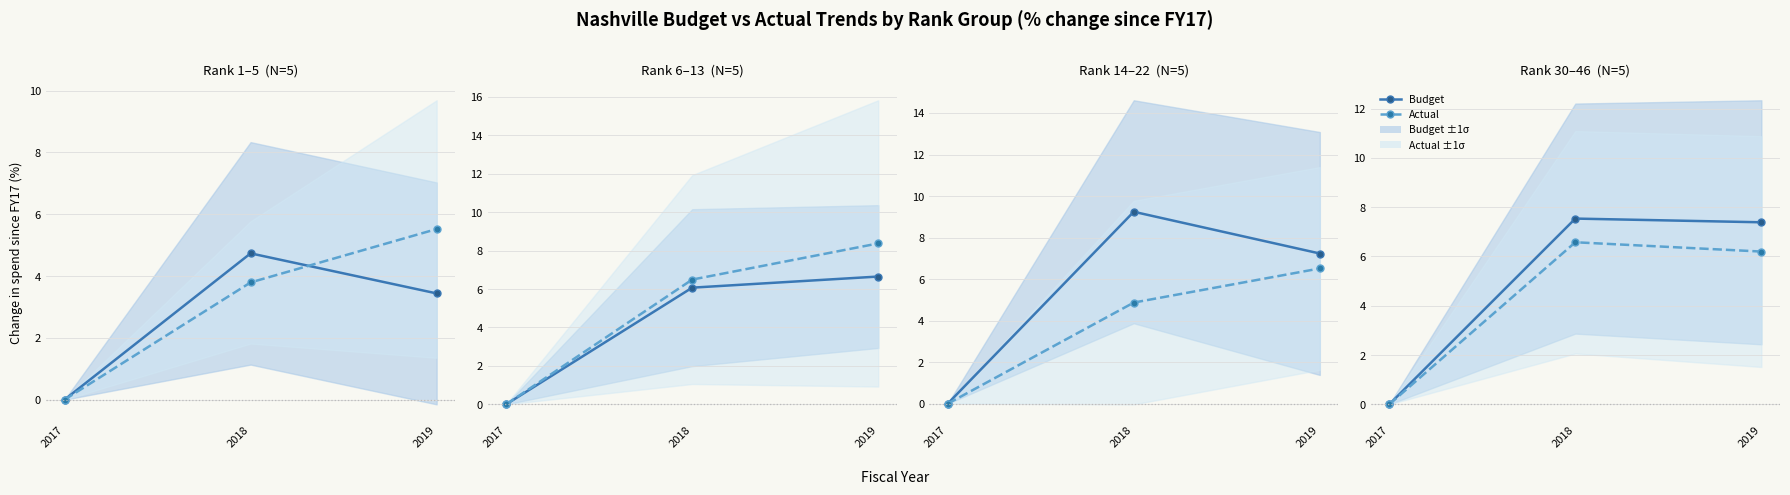

Is the value of Actual at 2017 greater than the value of Budget at 2019?

No